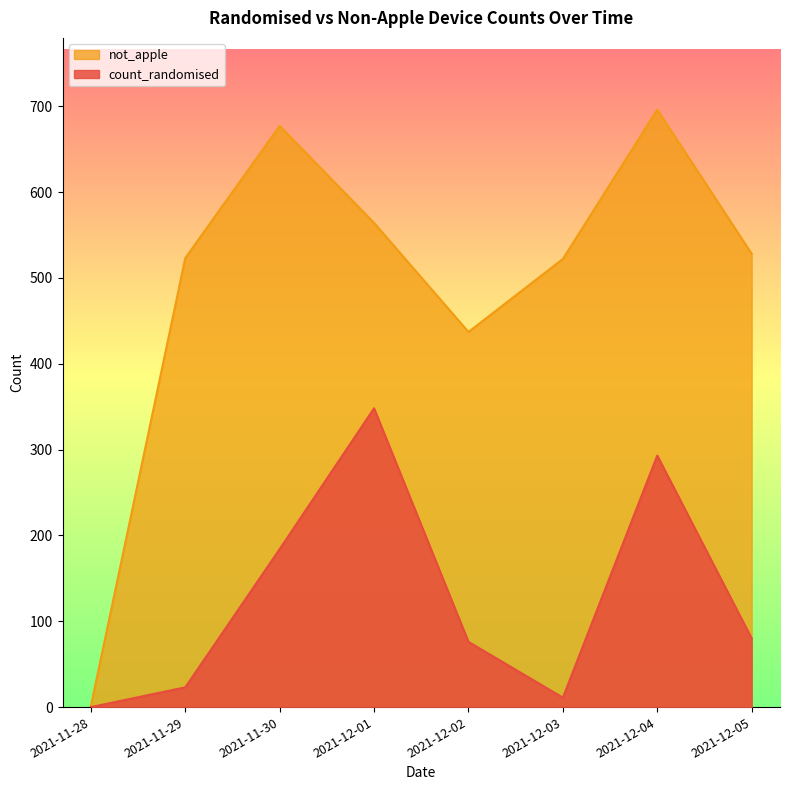

In count_randomised, how many points are higher than both neighbors (excluding endpoints)?

2